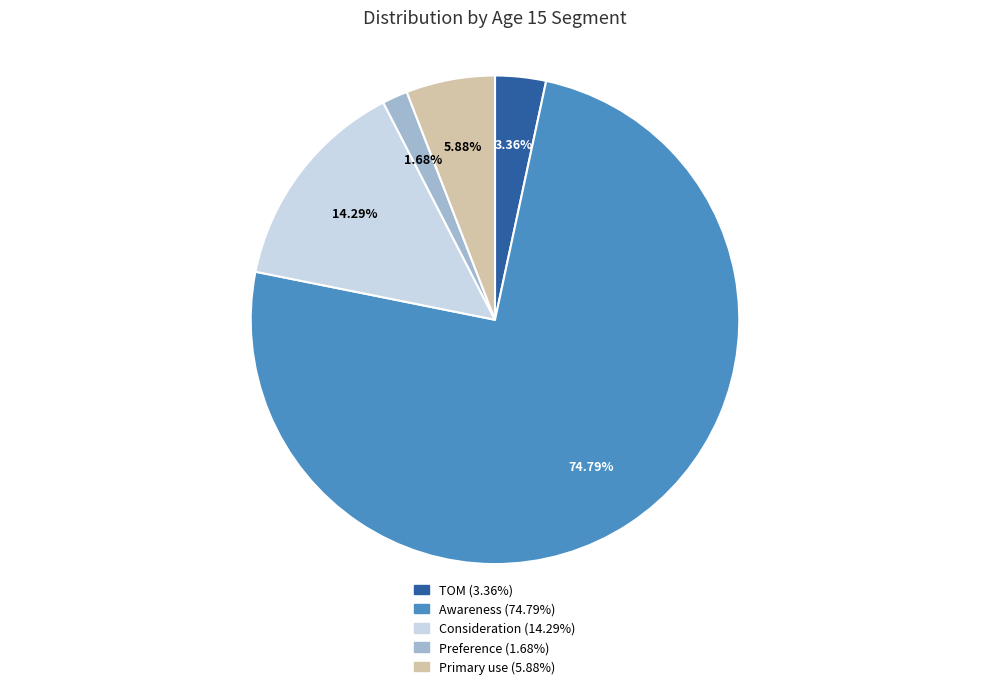

What percentage is the TOM slice, to the nearest percent?

3%